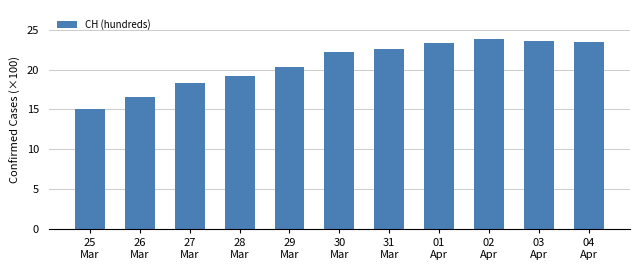

What is the difference between the maximum and minimum values?

8.8